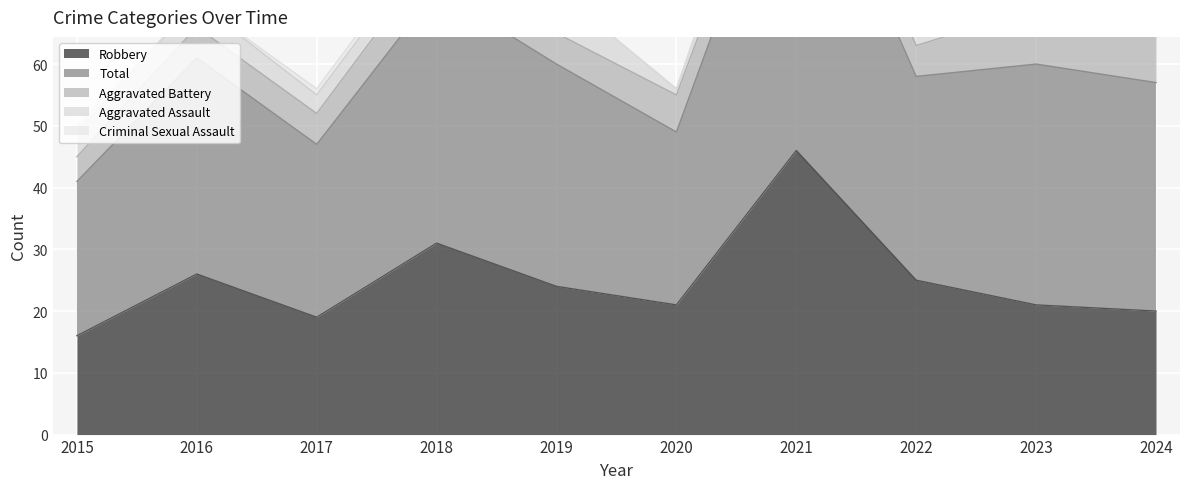

The Robbery series shows 25 at 2022. True or false?

True